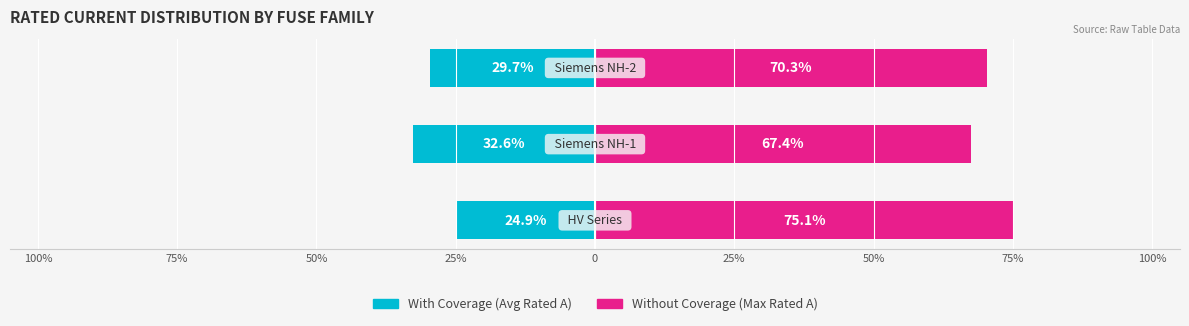

Rank the series by their maximum value, from highest to lowest.

Without Coverage, With Coverage